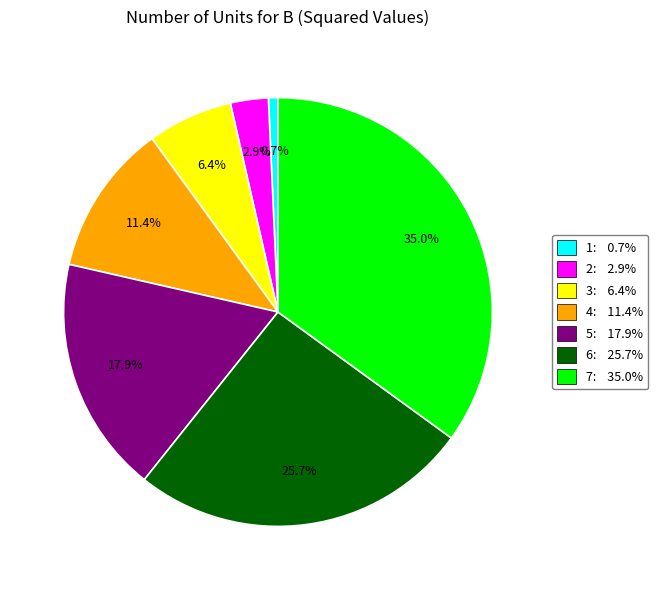

Which category has the smallest portion of the pie?

1